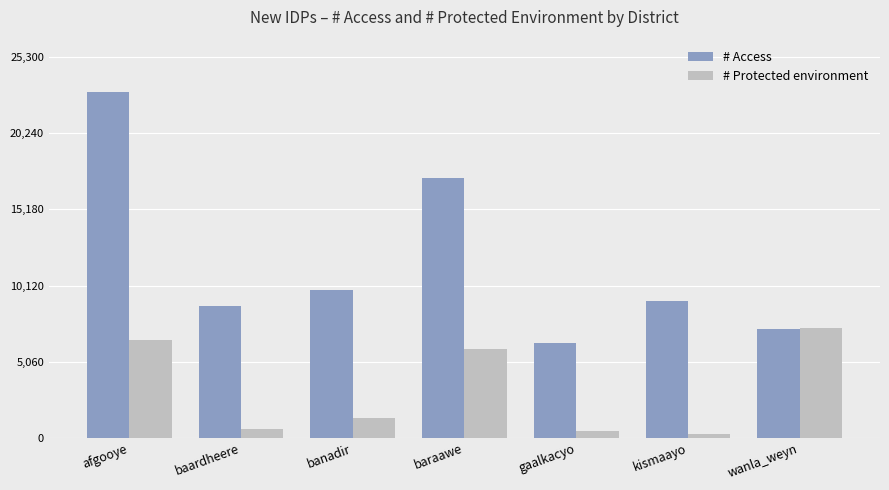

Reading right to left, list all the values displayed in this chart.

# Access: 7233.7	9104.3	6312.3	17232.8	9849.3	8790.4	23000.5
# Protected environment: 7272.3	284.9	441.5	5875.6	1353.2	600.5	6533.9